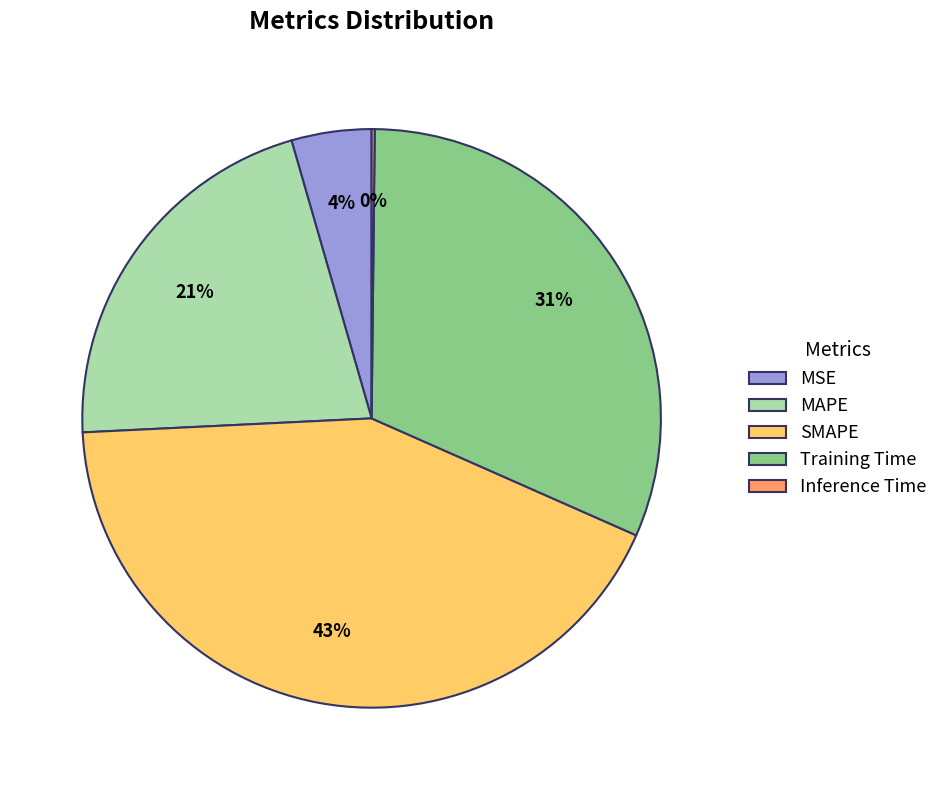

Does MSE account for over 50% of the chart?

No